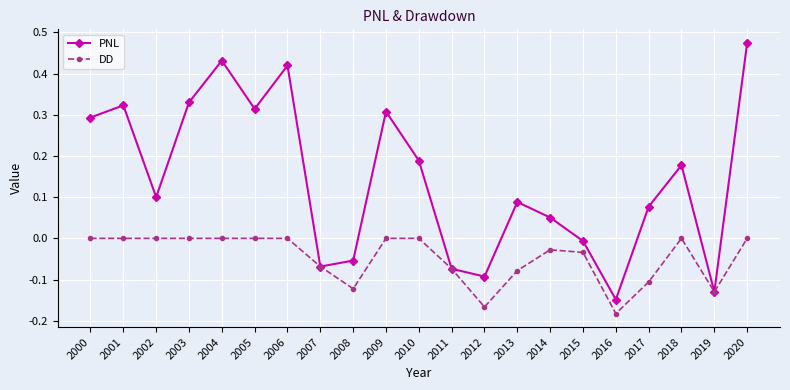

Is it true that DD equals 0.0 at 2020?

True